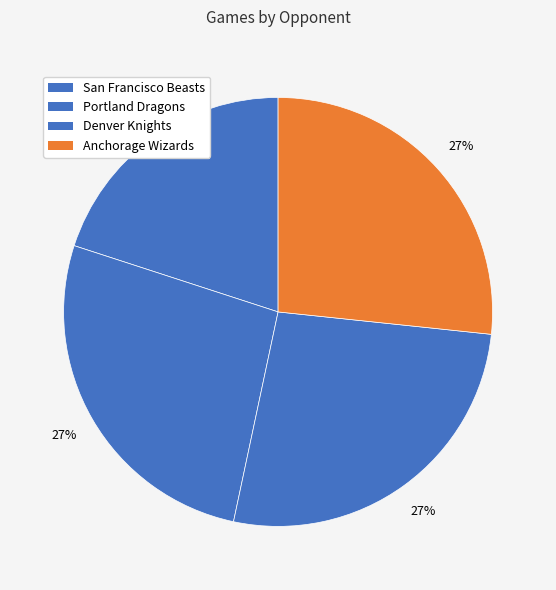

Between San Francisco Beasts and Anchorage Wizards, which is larger?

Anchorage Wizards